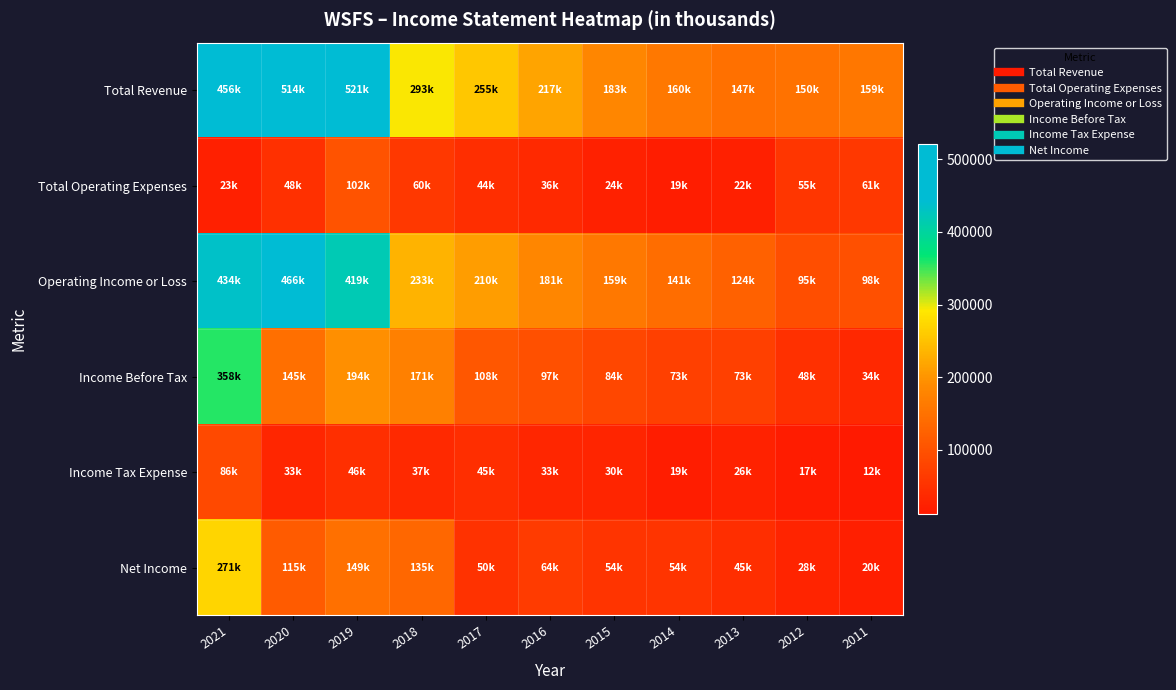

What is the spread (max minus min) of values at 2019?

474600